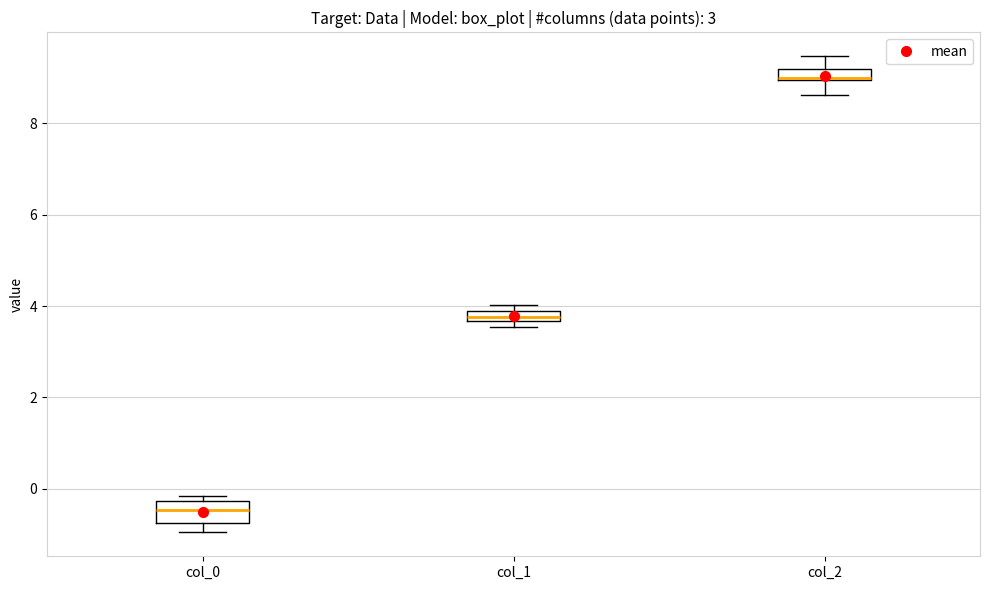

Where is the lower edge of the box for col_2 on the y-axis? The values are not printed on the chart, so give them approximately, as read against the axis.

9.0